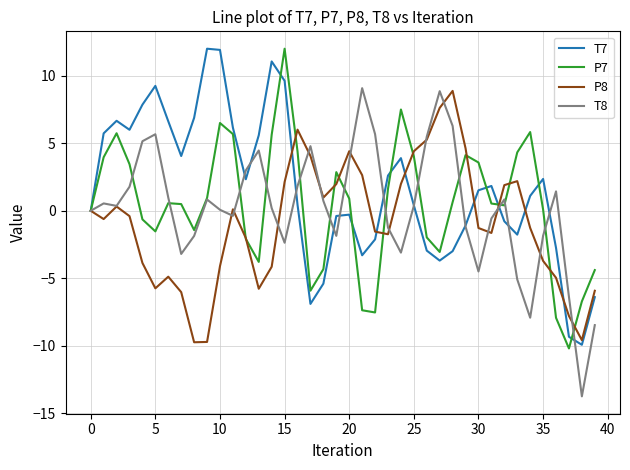

Which series has the largest total across all categories?

T7